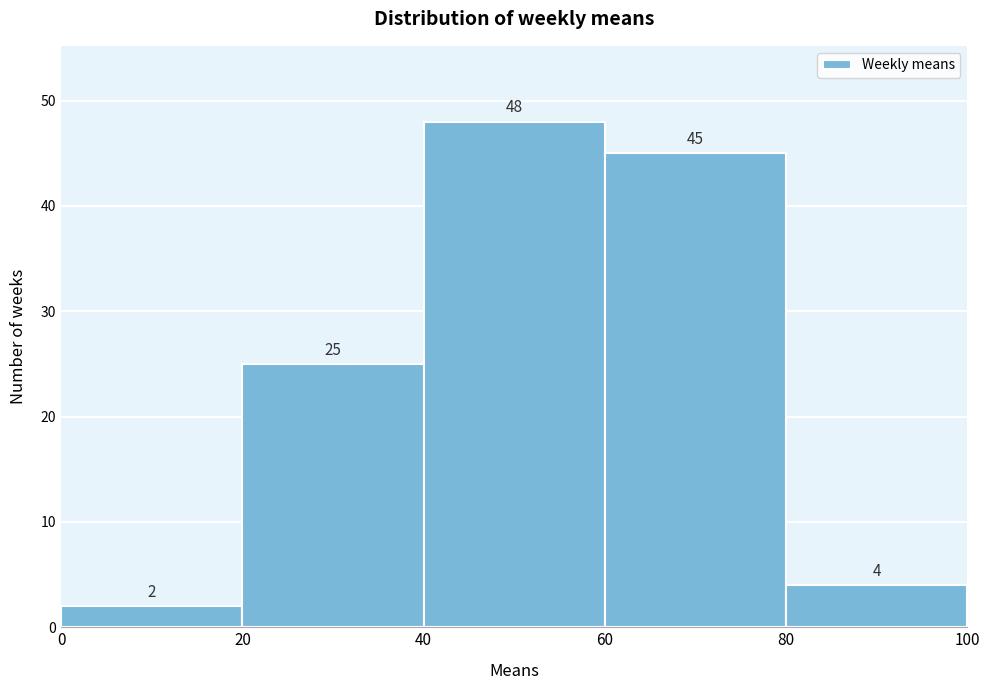

Over which range of the x-axis is the bar tallest?

40 to 60